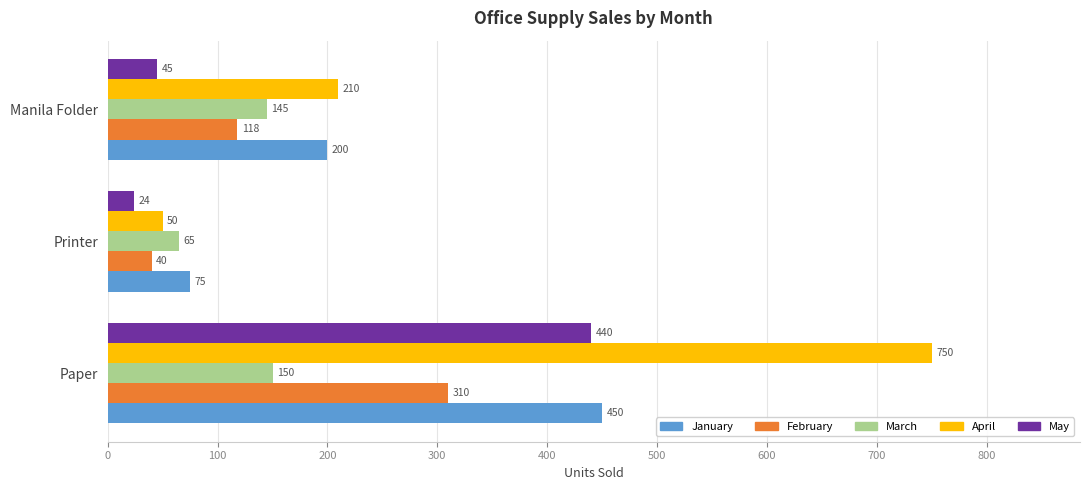

Rank the series at Paper from highest to lowest value.

April, January, May, February, March